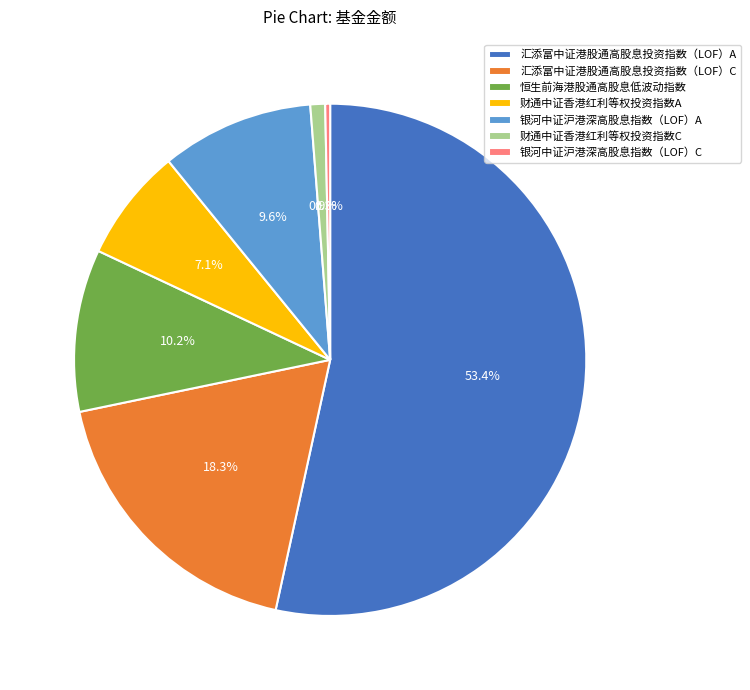

How many segments does this pie chart have?

7